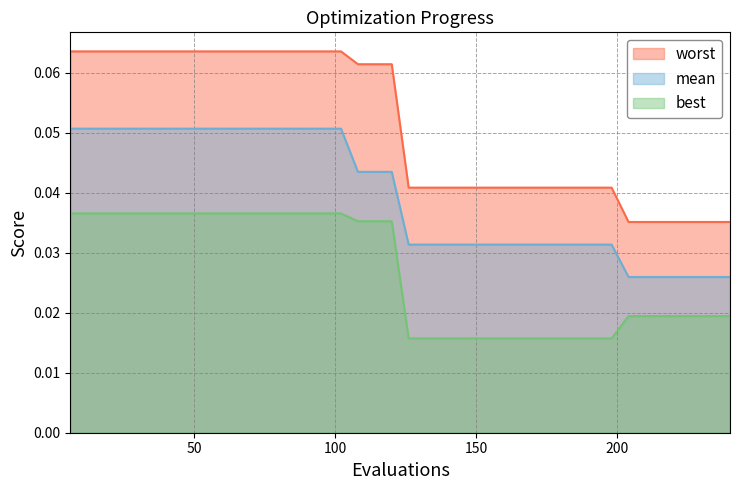

List the series in order of their overall mean, lowest first.

best, mean, worst